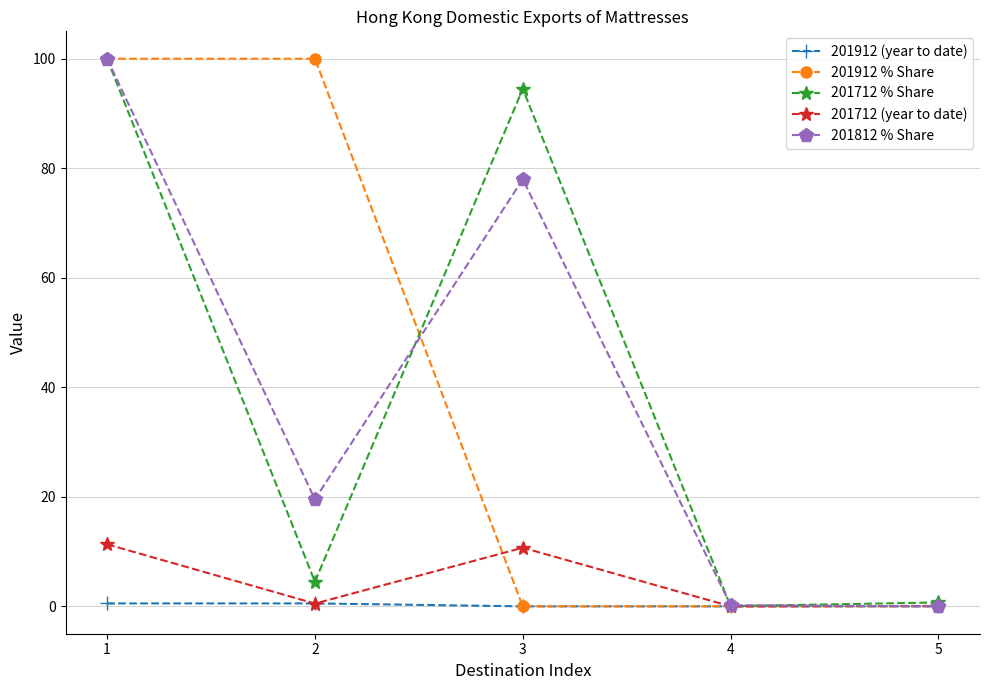

What are all the series names shown in the legend?

201912 (year to date), 201912 % Share, 201712 % Share, 201712 (year to date), 201812 % Share